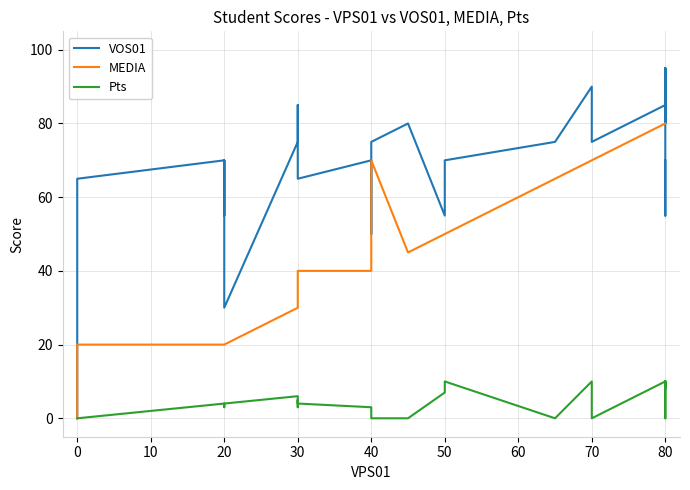

What is the sum of the Pts values at 80 and 50?

17